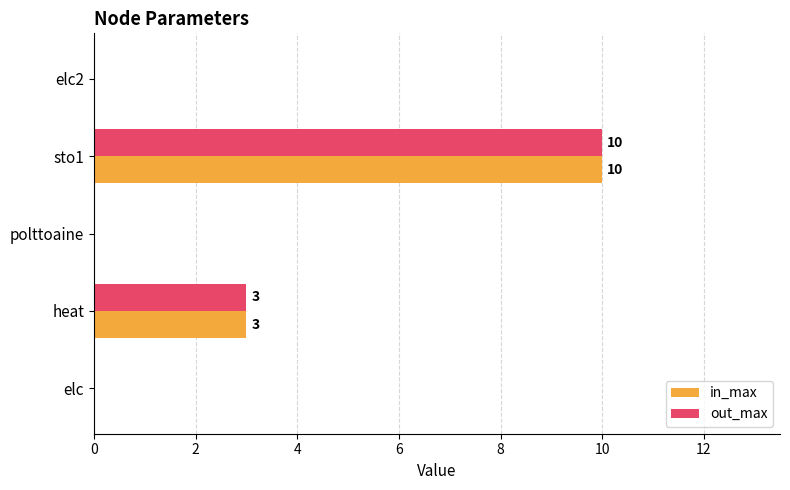

At which category is the sum across all series the highest?

sto1